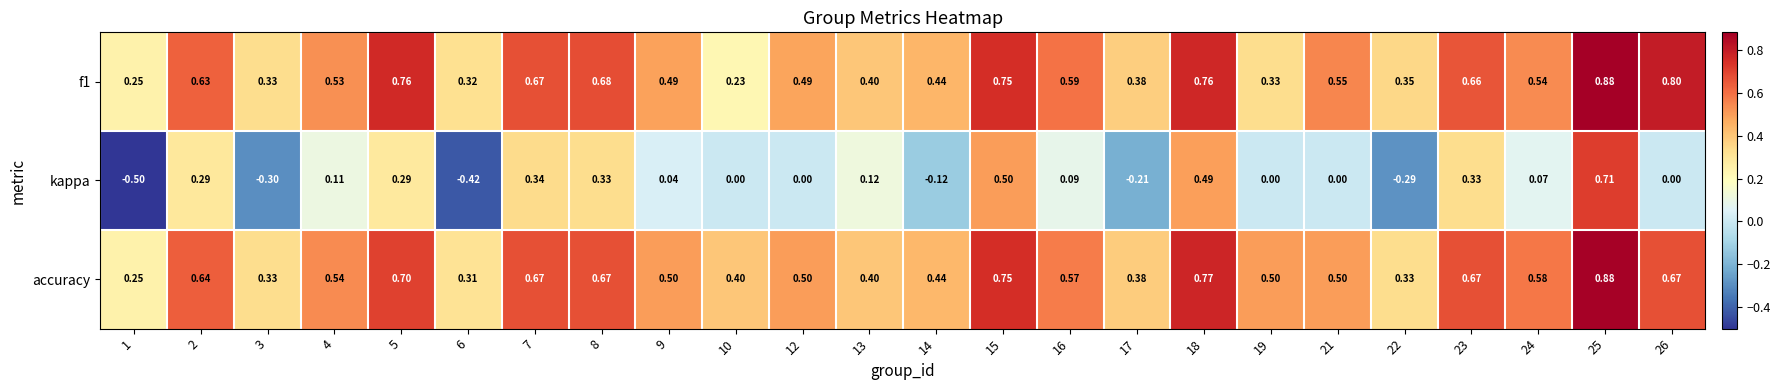

At which category is the sum across all series the highest?

25